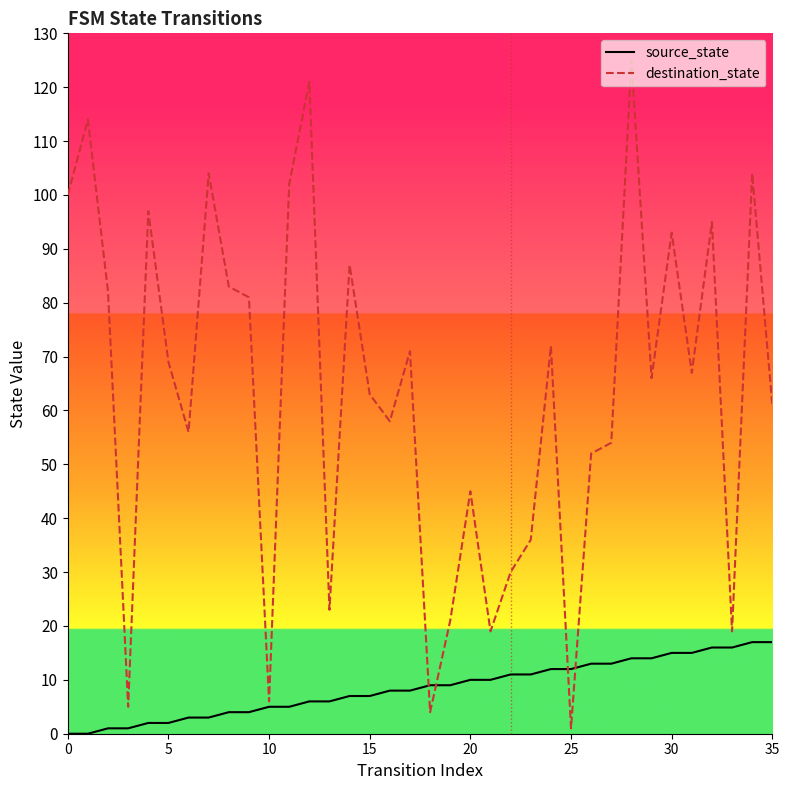

Rank the series by their maximum value, from lowest to highest.

source_state, destination_state